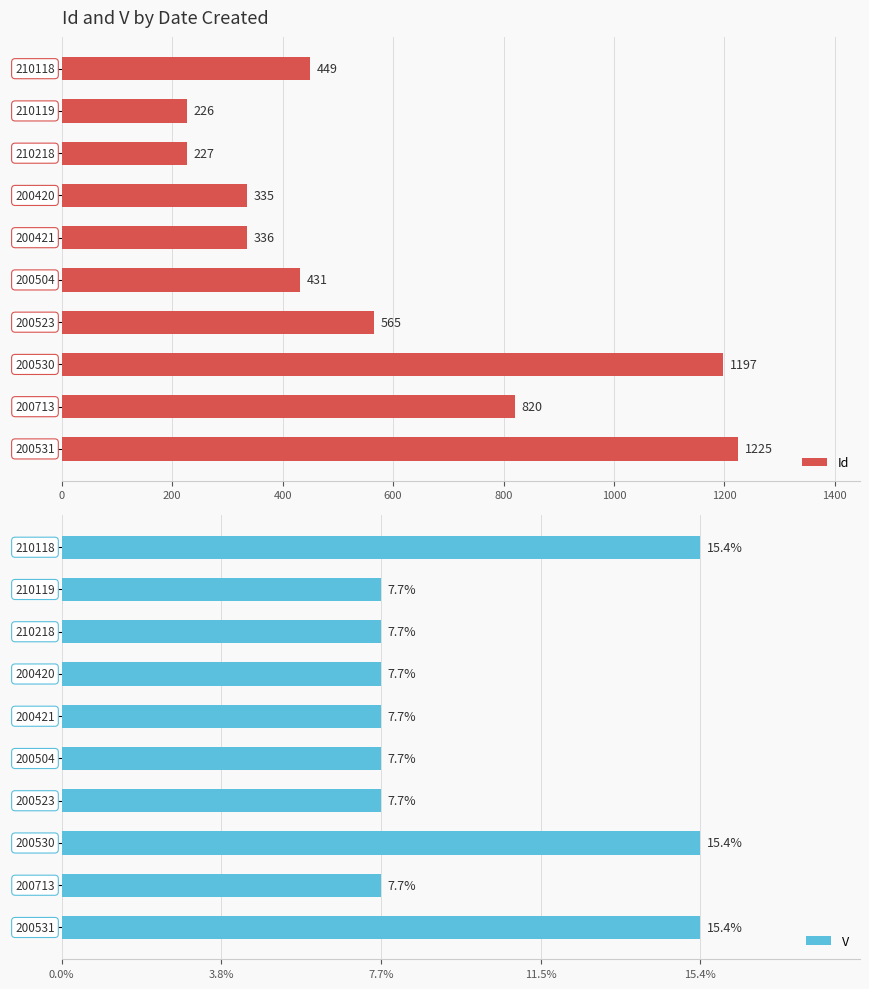

List the series in order of their overall mean, lowest first.

V, Id